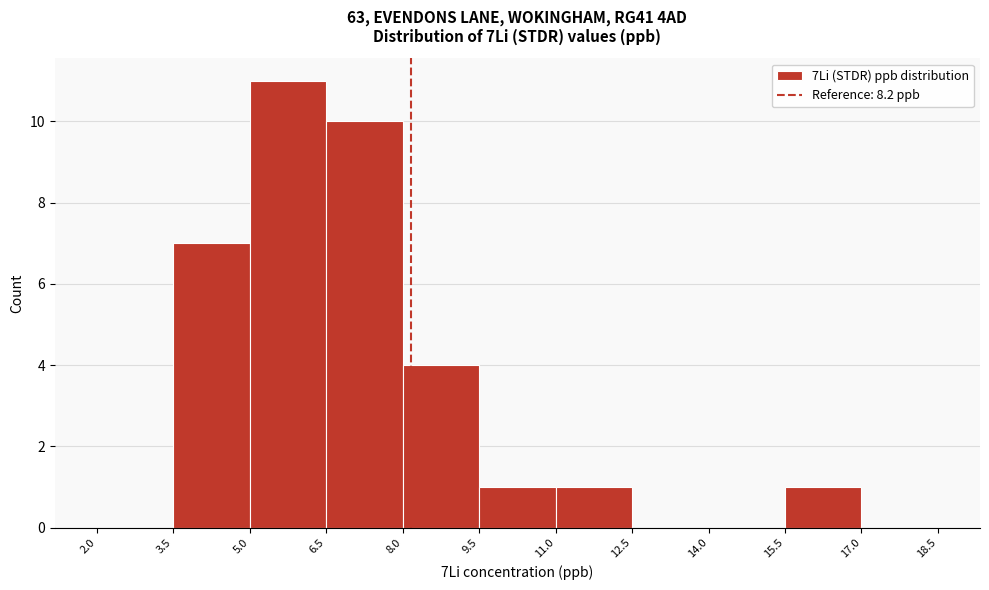

Which range on the x-axis has the tallest bar?

5.0 to 6.5